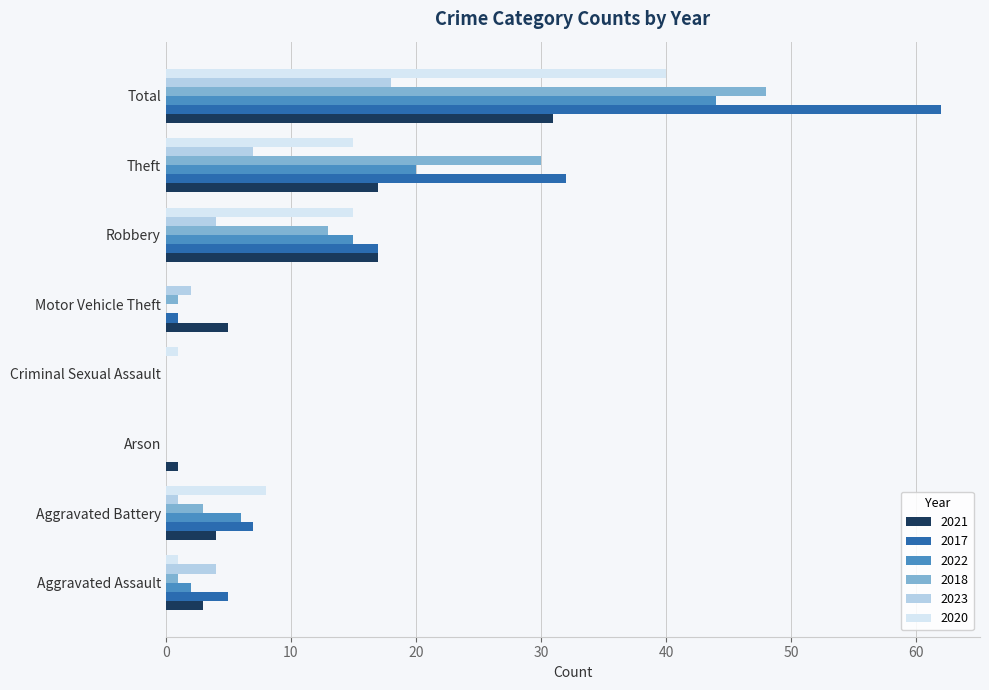

Which category has the highest value across all series?

Total